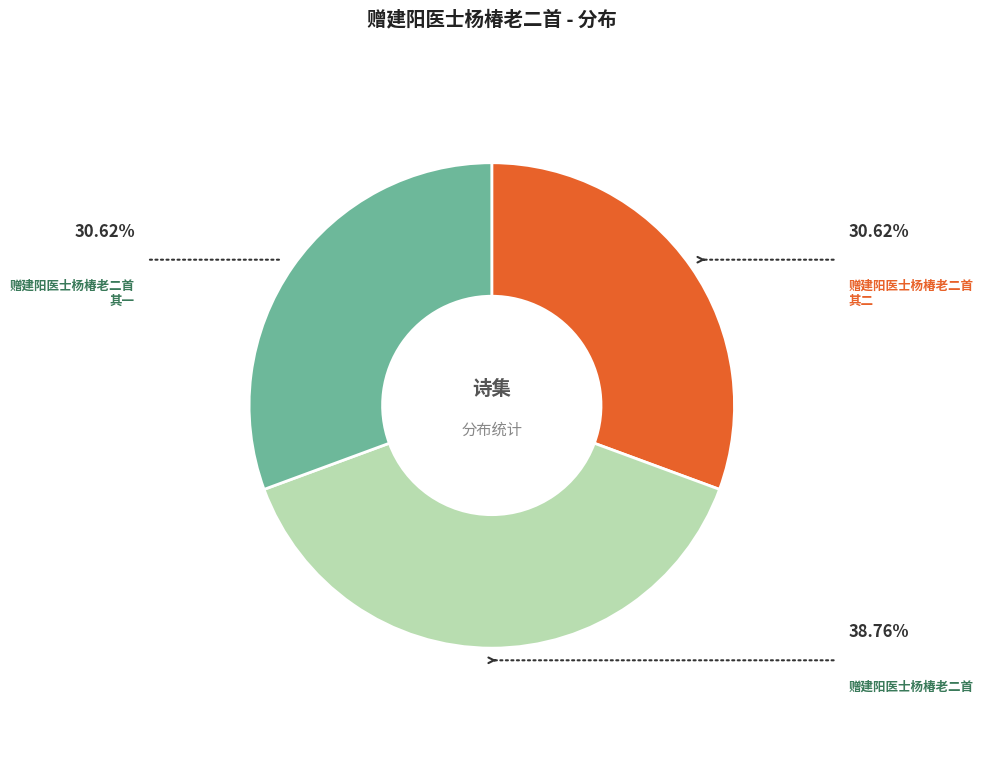

Count the number of slices in the pie.

3